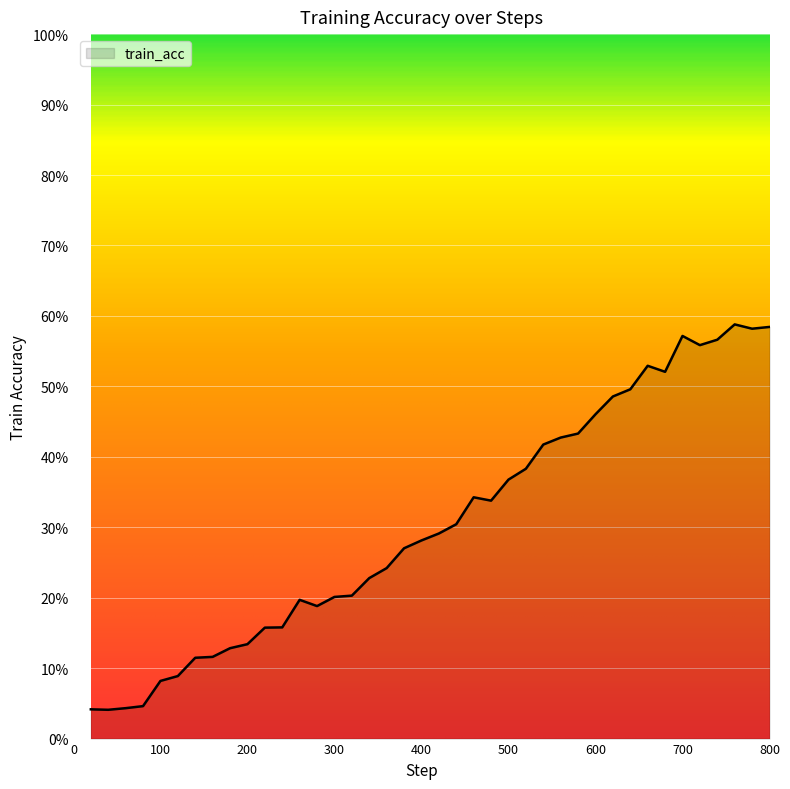

Rank the categories by value from highest to lowest.

760, 800, 780, 700, 740, 720, 660, 680, 640, 620, 600, 580, 560, 540, 520, 500, 460, 480, 440, 420, 400, 380, 360, 340, 320, 300, 260, 280, 240, 220, 200, 180, 160, 140, 120, 100, 80, 60, 20, 40